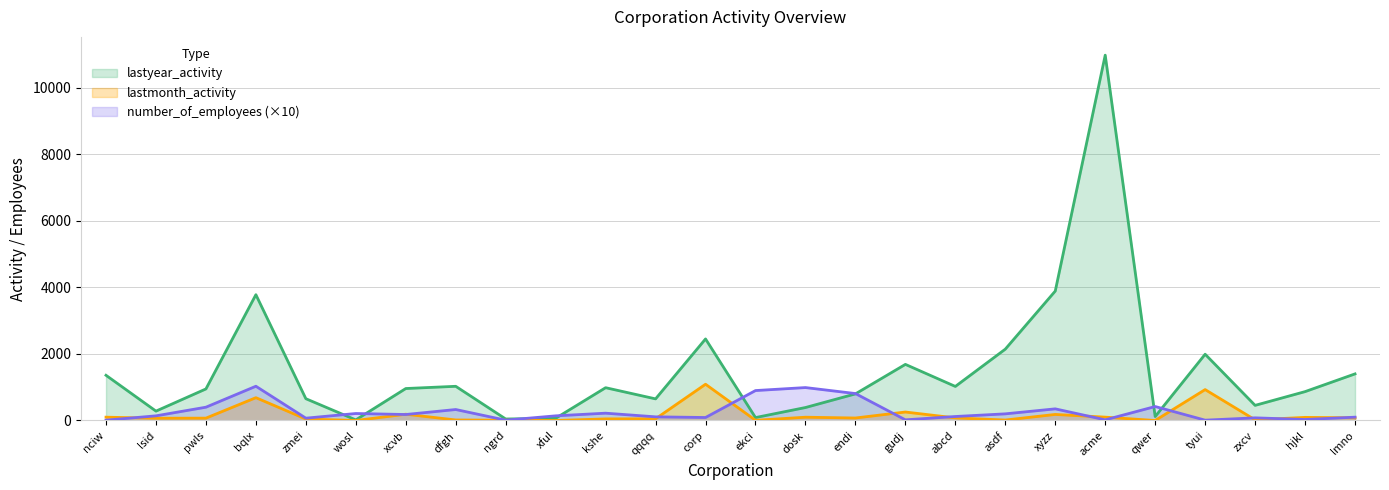

True or false: lastyear_activity and number_of_employees cross at least once.

True